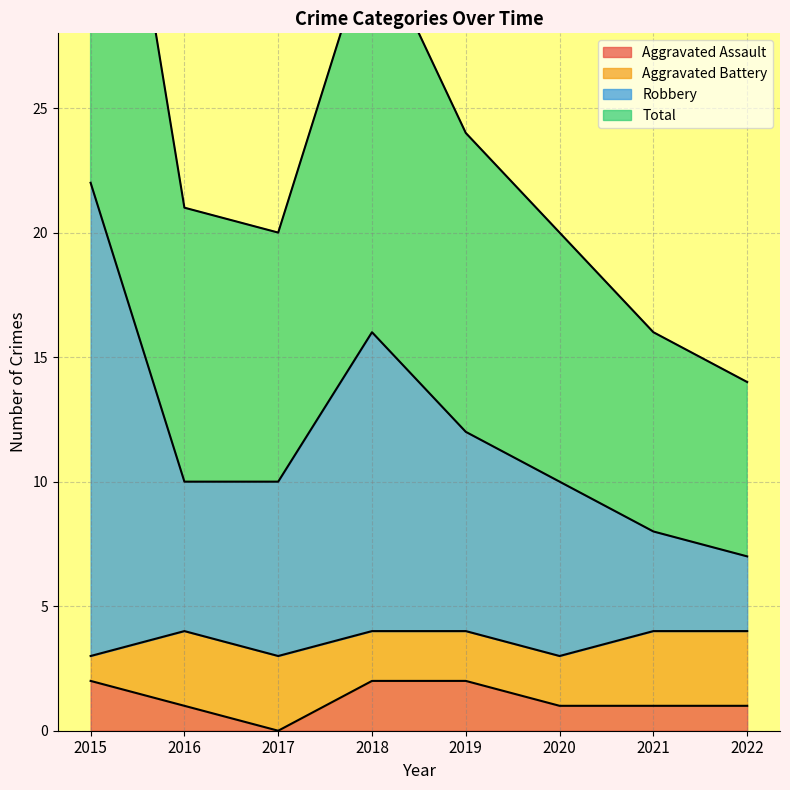

The value of Total at 2021 is 6. True or false?

False